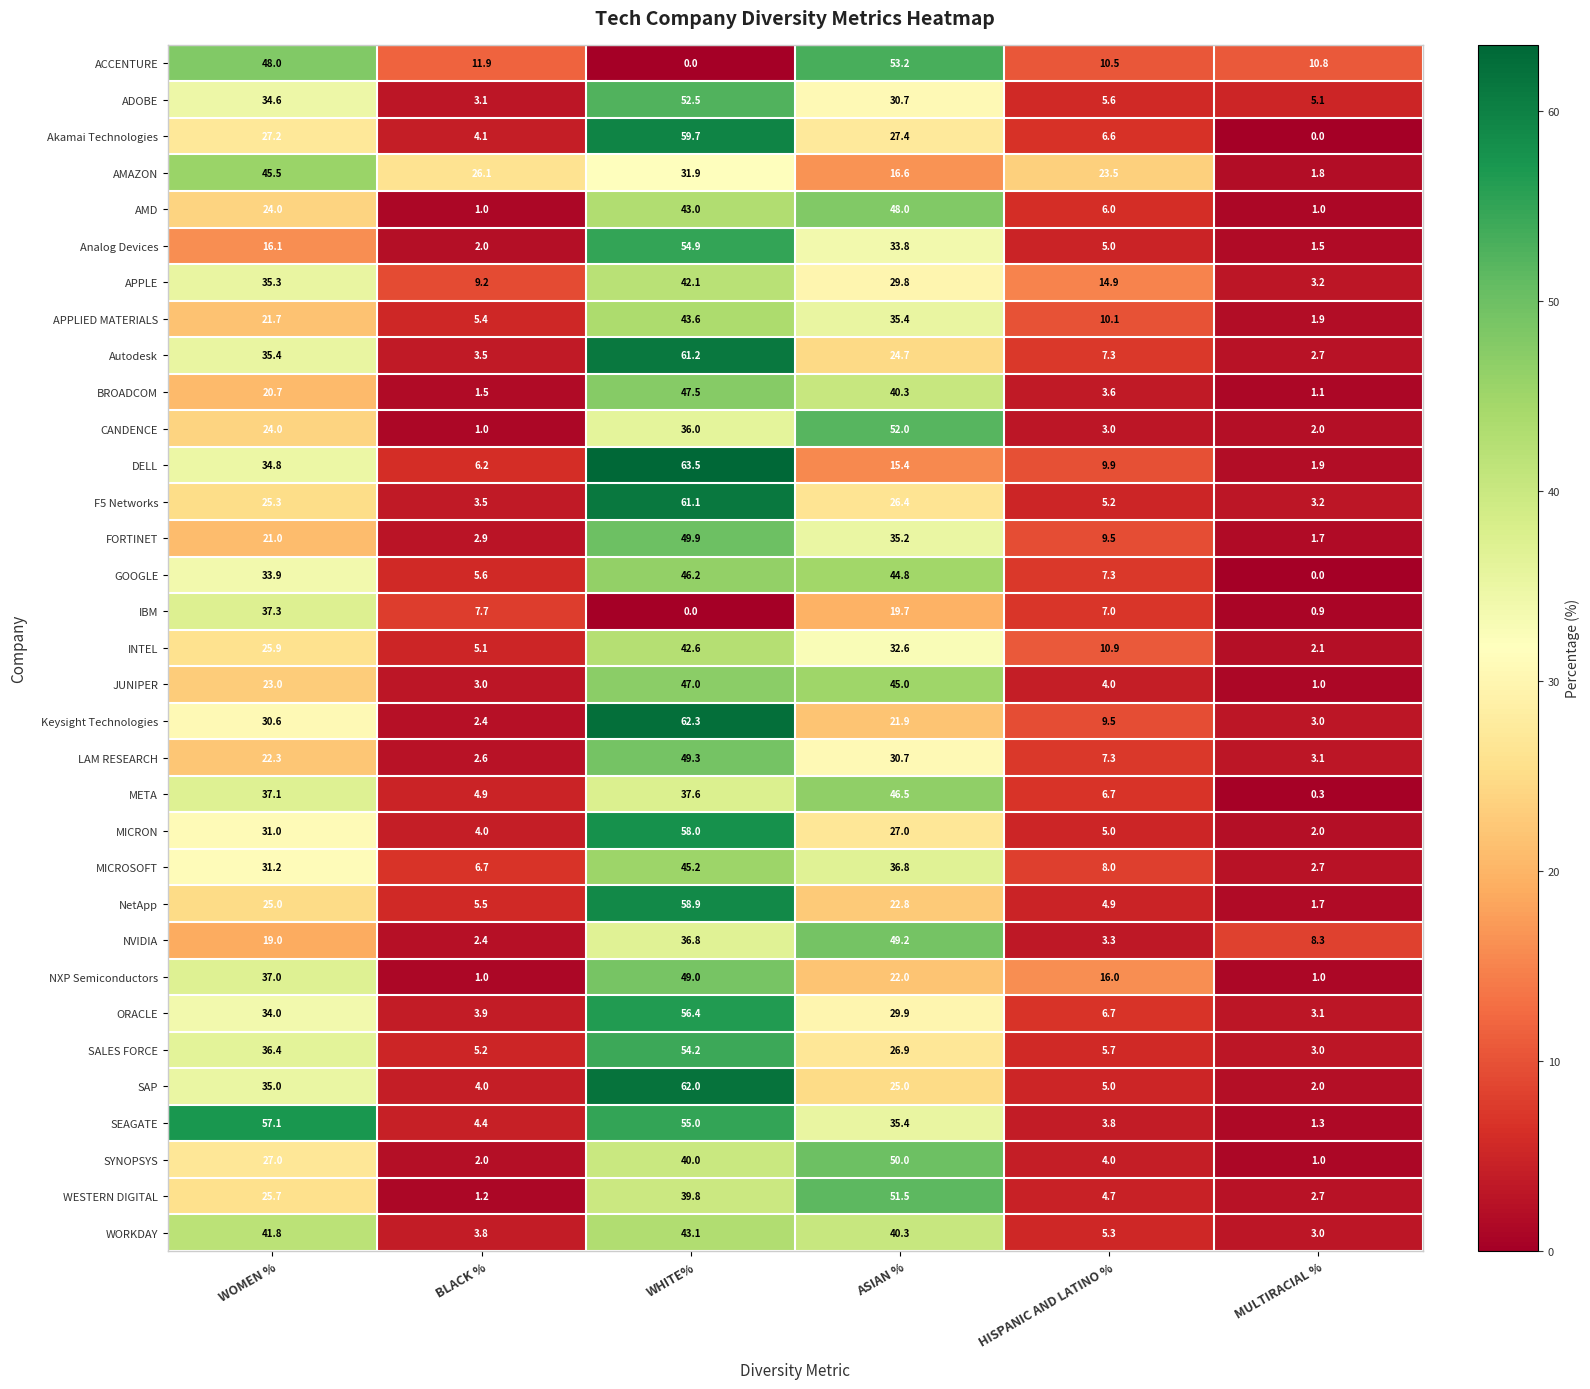

List the series in order of their peak value, lowest first.

IBM, APPLE, INTEL, WORKDAY, APPLIED MATERIALS, MICROSOFT, AMAZON, GOOGLE, META, JUNIPER, BROADCOM, AMD, NXP Semiconductors, NVIDIA, LAM RESEARCH, FORTINET, SYNOPSYS, WESTERN DIGITAL, CANDENCE, ADOBE, ACCENTURE, SALES FORCE, Analog Devices, ORACLE, SEAGATE, MICRON, NetApp, Akamai Technologies, F5 Networks, Autodesk, SAP, Keysight Technologies, DELL